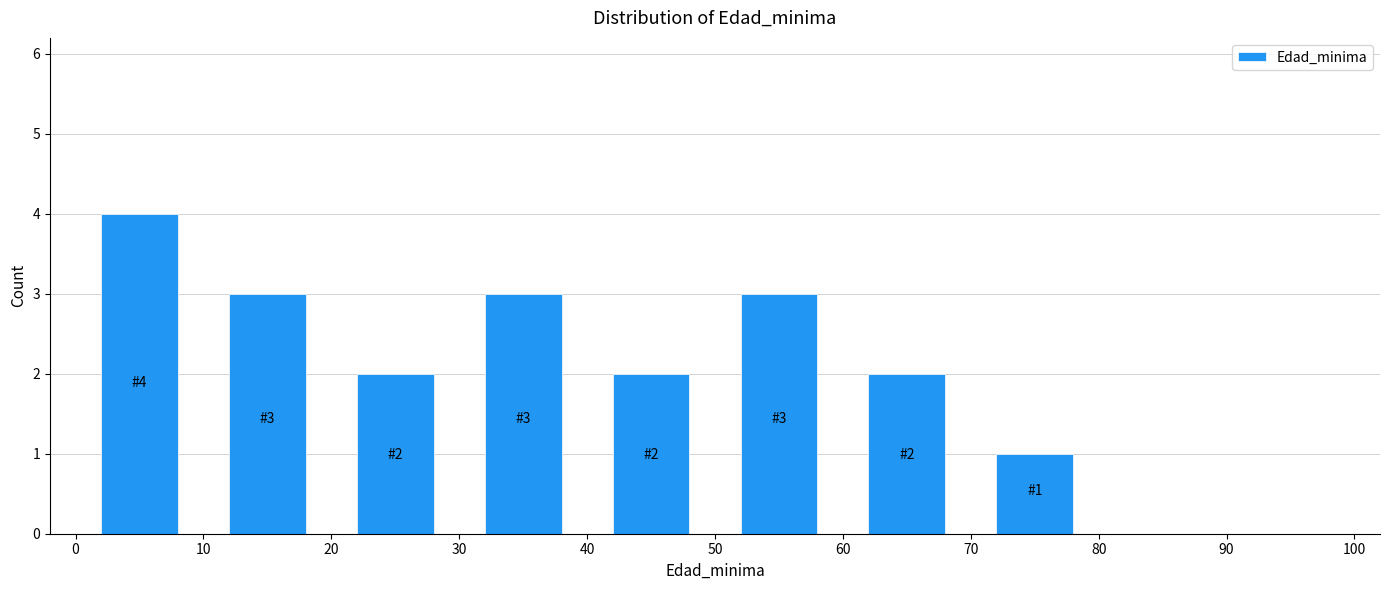

Which range on the x-axis has the tallest bar?

0 to 10